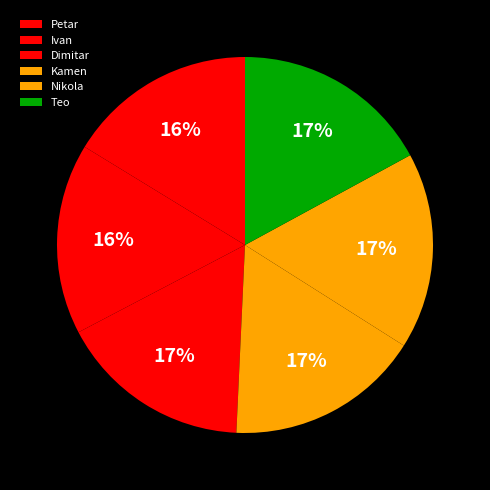

What is the largest slice in the pie chart?

Teo